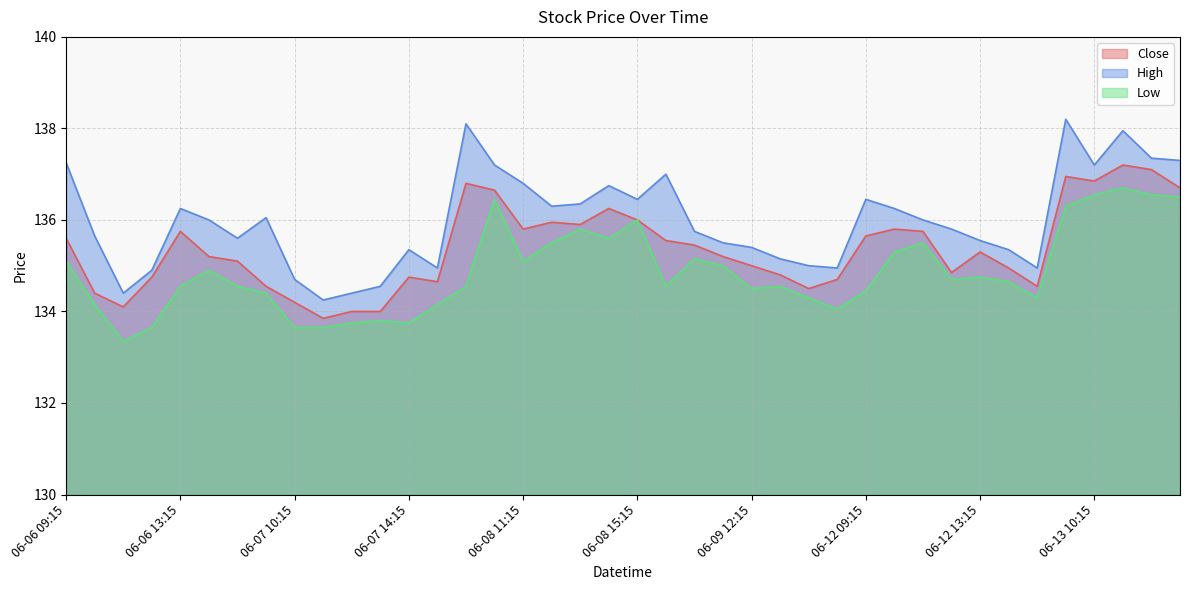

At which category does the chart reach its peak across all series?

06-13 09:15